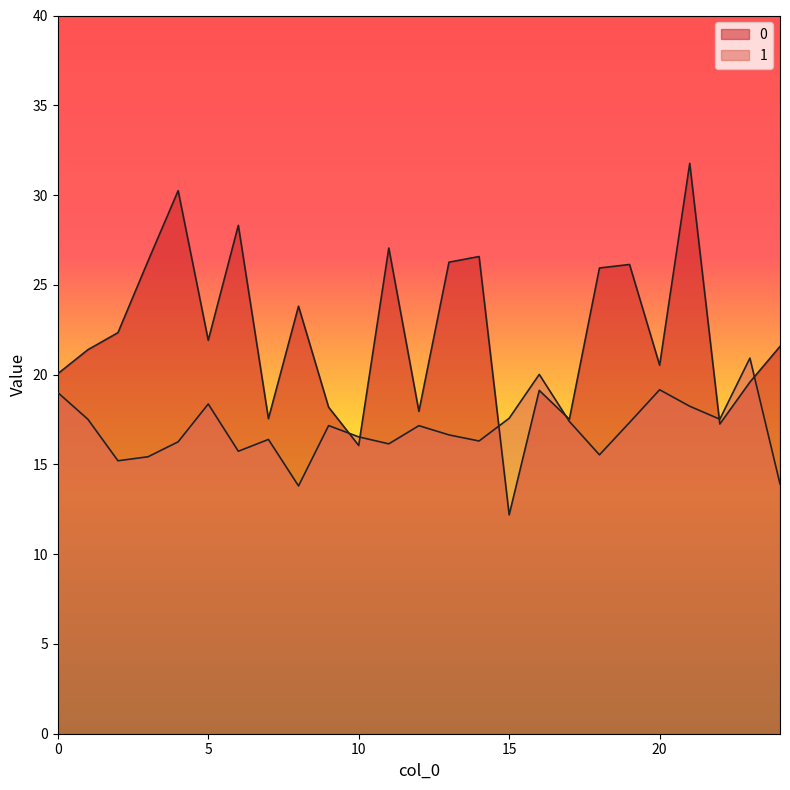

How many lines are shown in the chart?

2